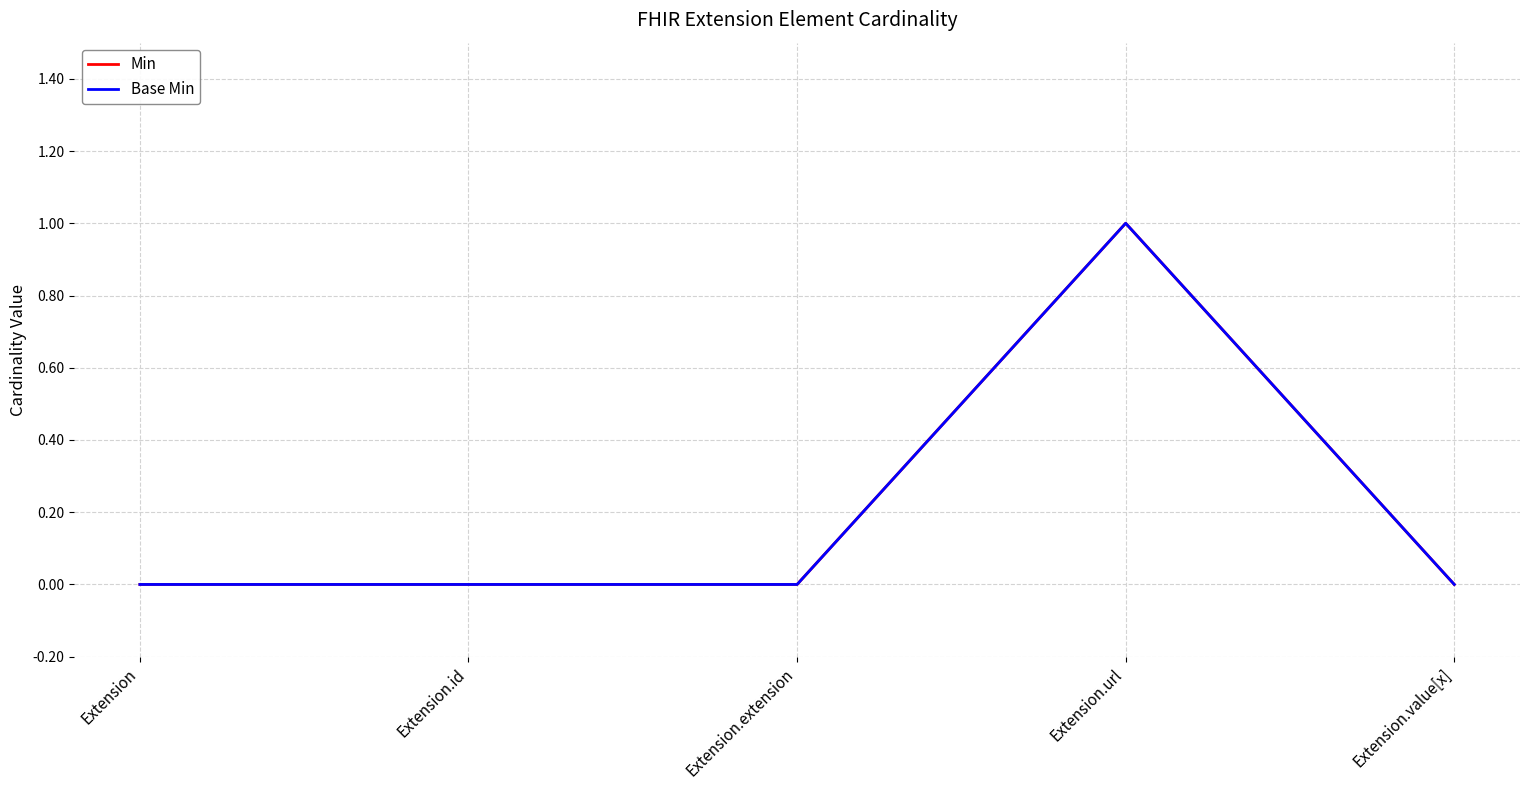

Rank the series at Extension from lowest to highest value.

Min, Base Min